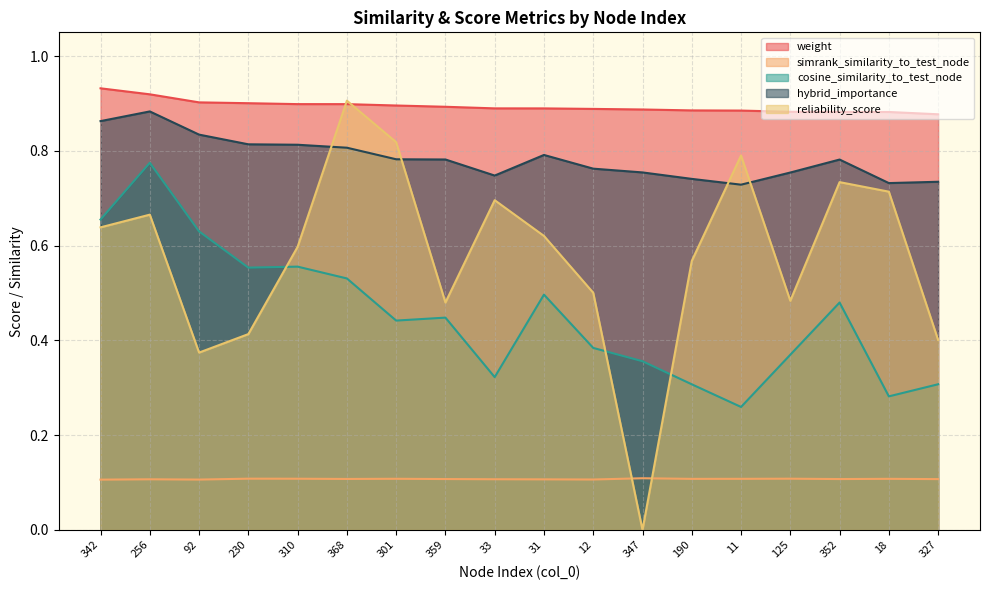

What is the label of the 8th point from the right?

12